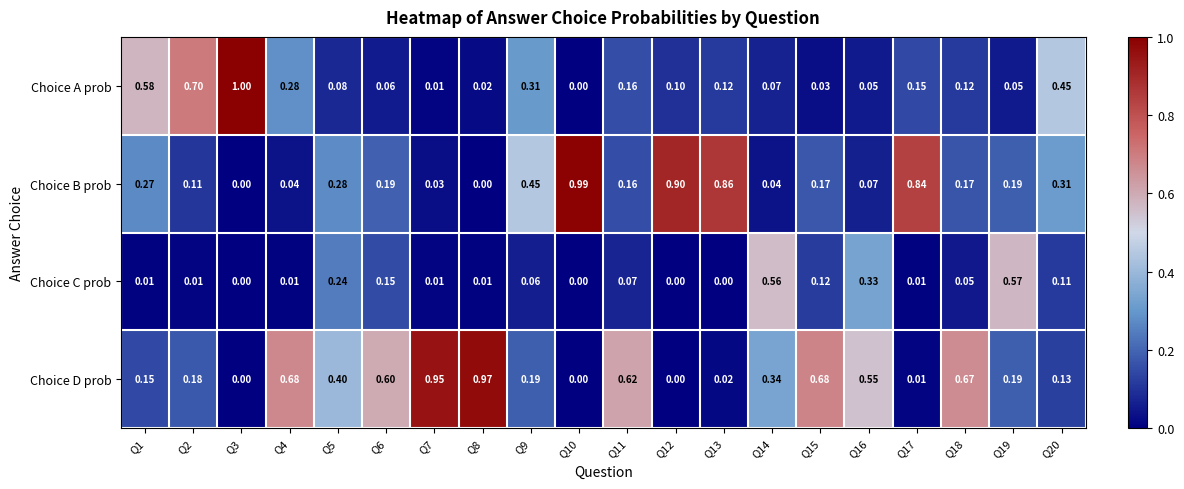

Which series has the largest total across all categories?

Choice D prob